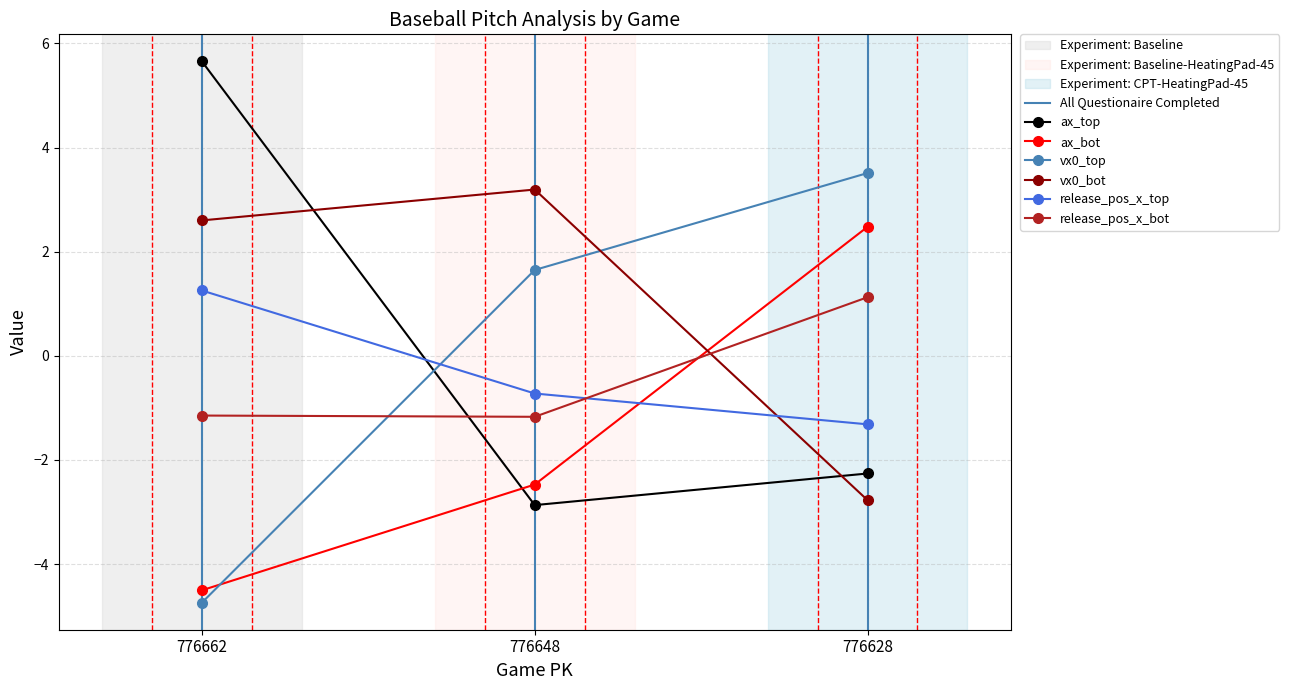

Between 776628 and 776648, which is larger?

776628